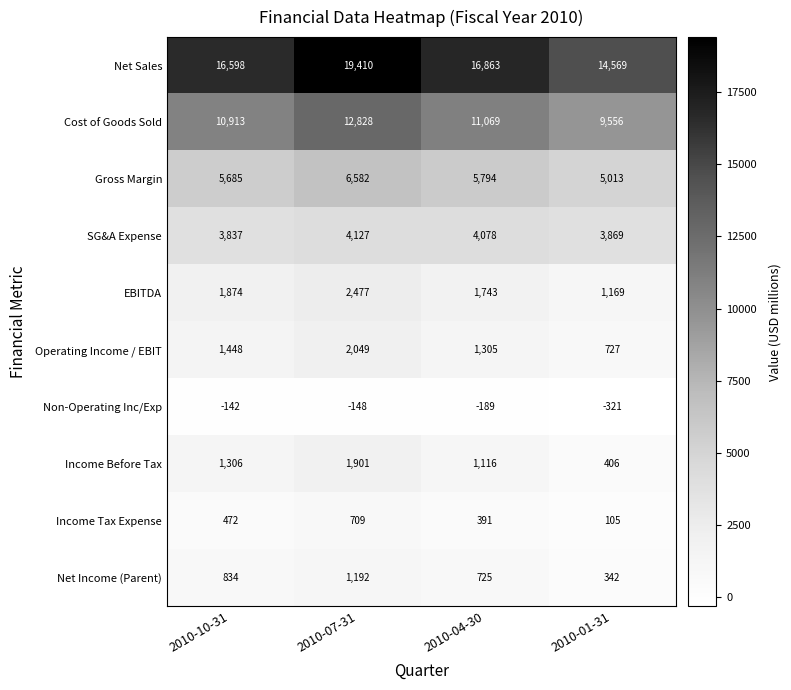

Which series has the widest spread of values?

Net Sales